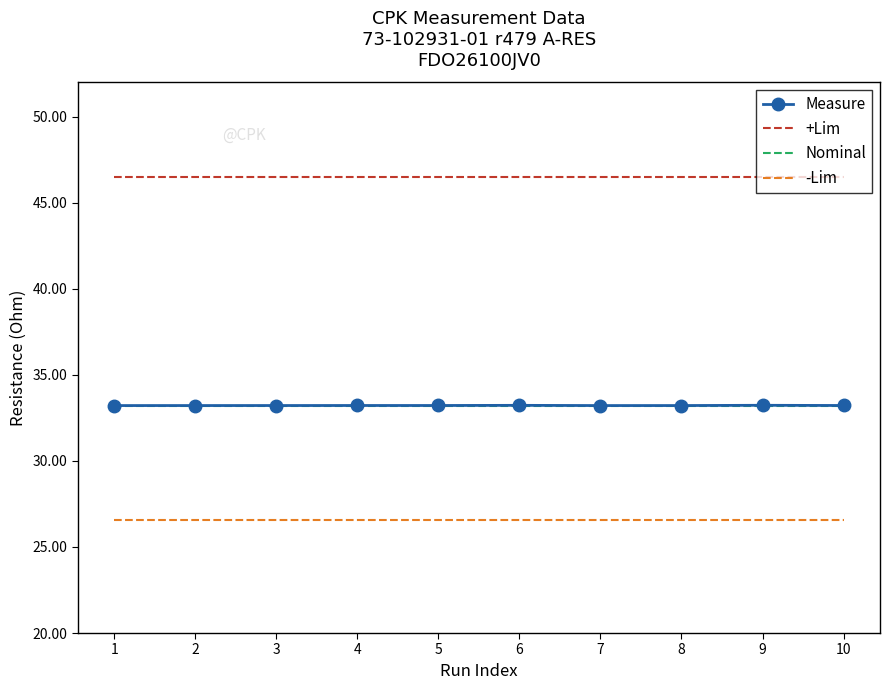

True or false: Nominal and -Lim cross at least once.

False